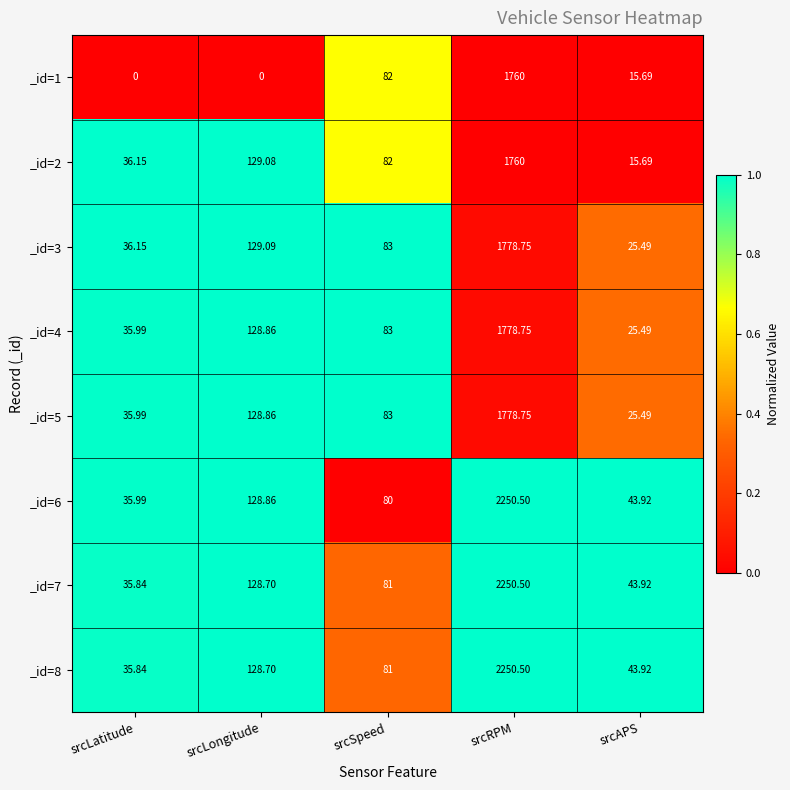

At which category is the sum across all series the highest?

srcRPM